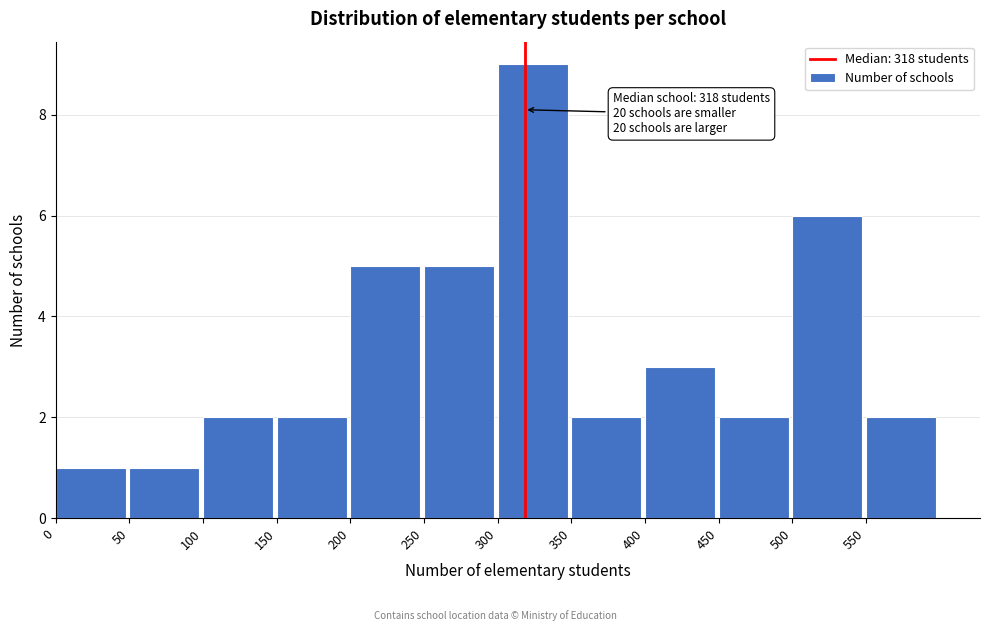

Which range on the x-axis has the tallest bar?

300 to 350